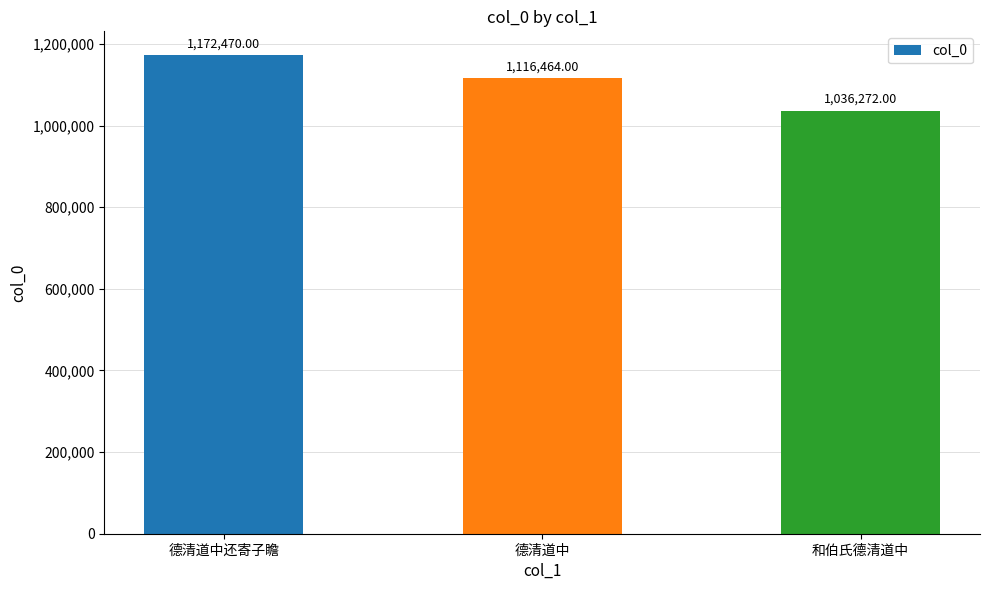

The chart shows a value of 1172470 at 德清道中还寄子瞻. True or false?

True